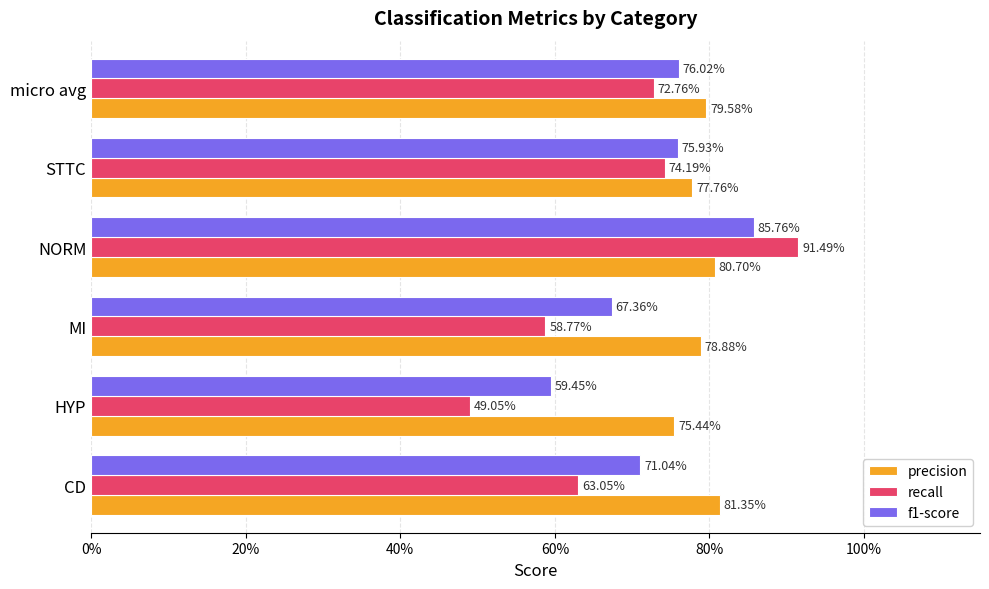

What are all the series names shown in the legend?

precision, recall, f1-score